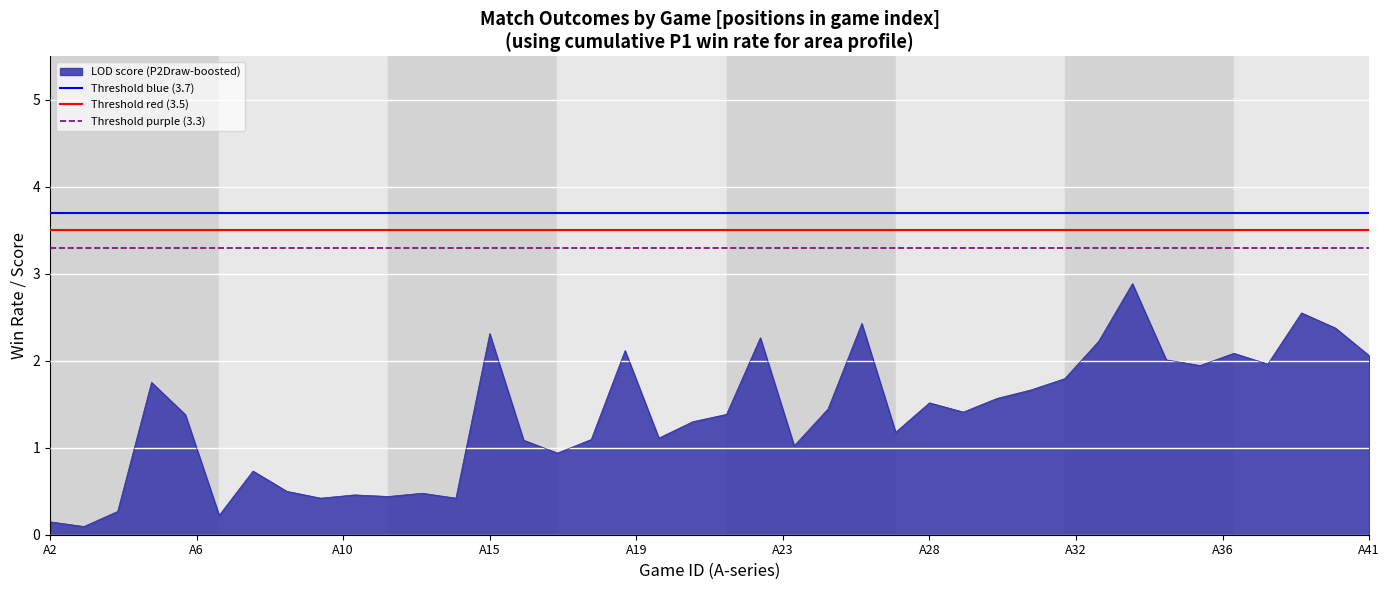

What is the maximum value for LOD score (P2Draw-boosted)?

2.9